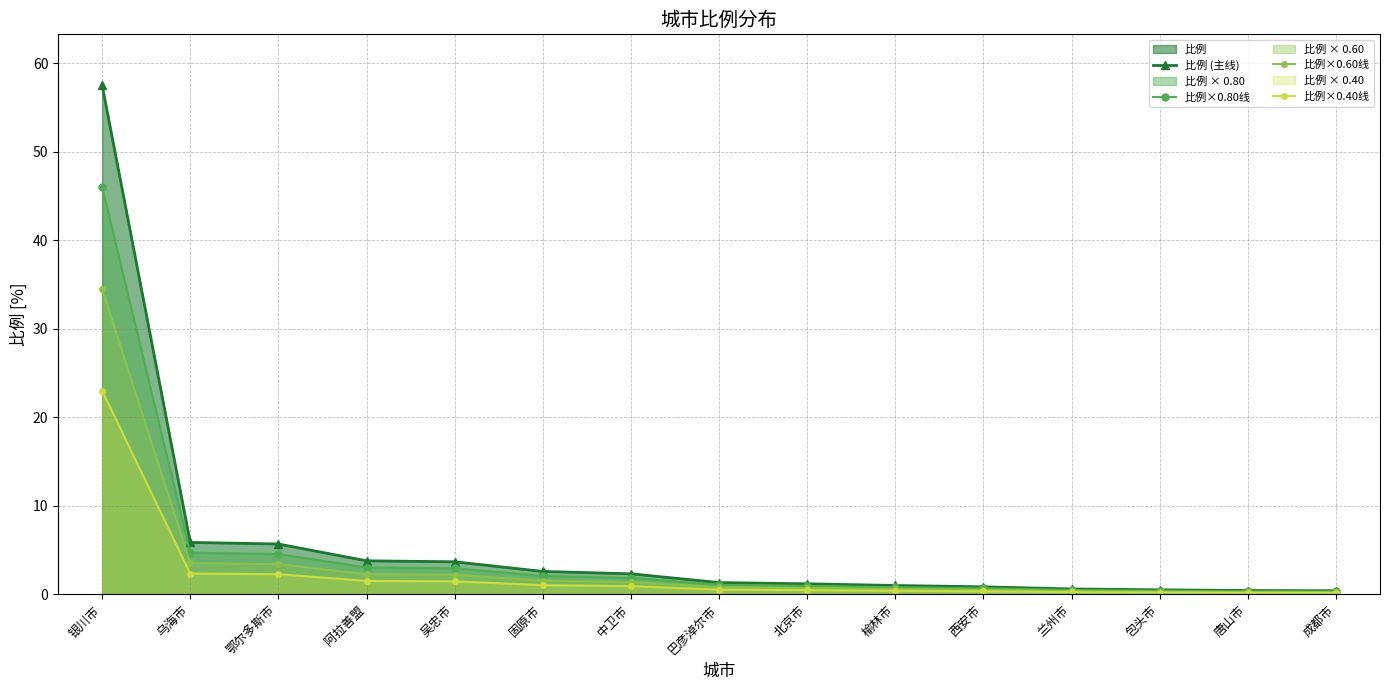

The 比例×0.40线 series shows 0.5 at 巴彦淖尔市. True or false?

True